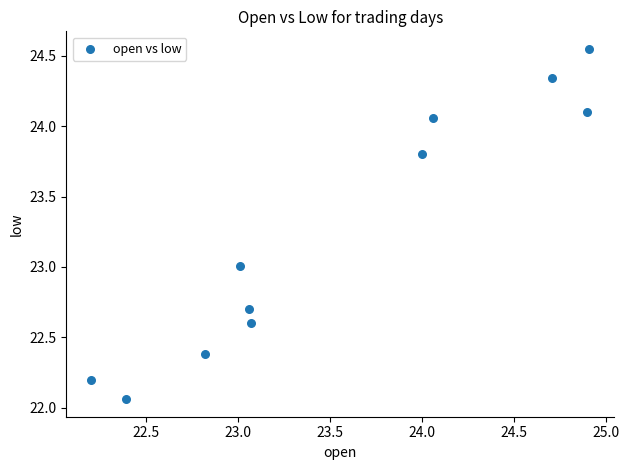

What is the range of X values (max minus min)?

2.7